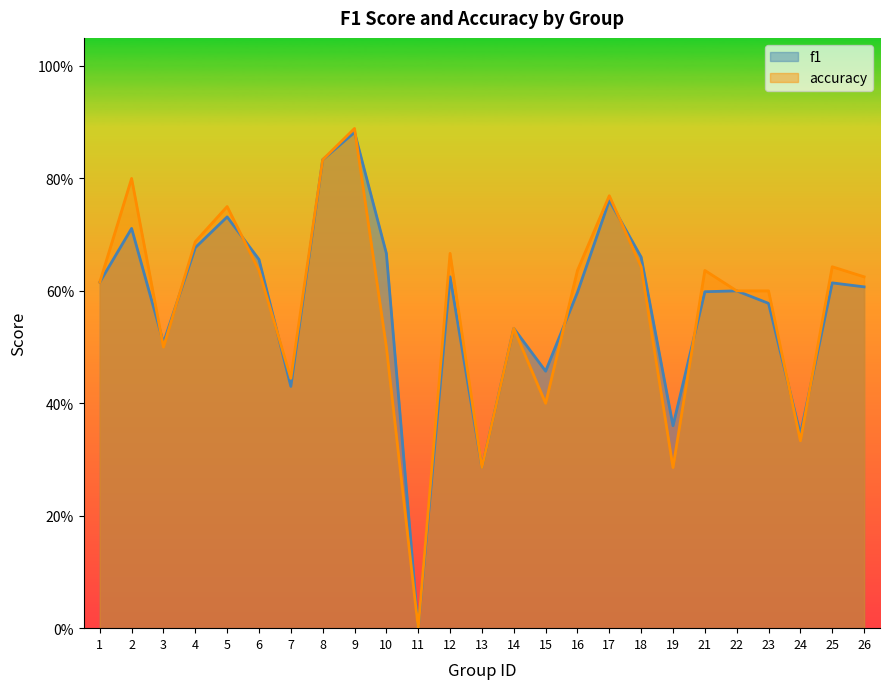

Between which two adjacent categories do f1 and accuracy first intersect?

2 and 3